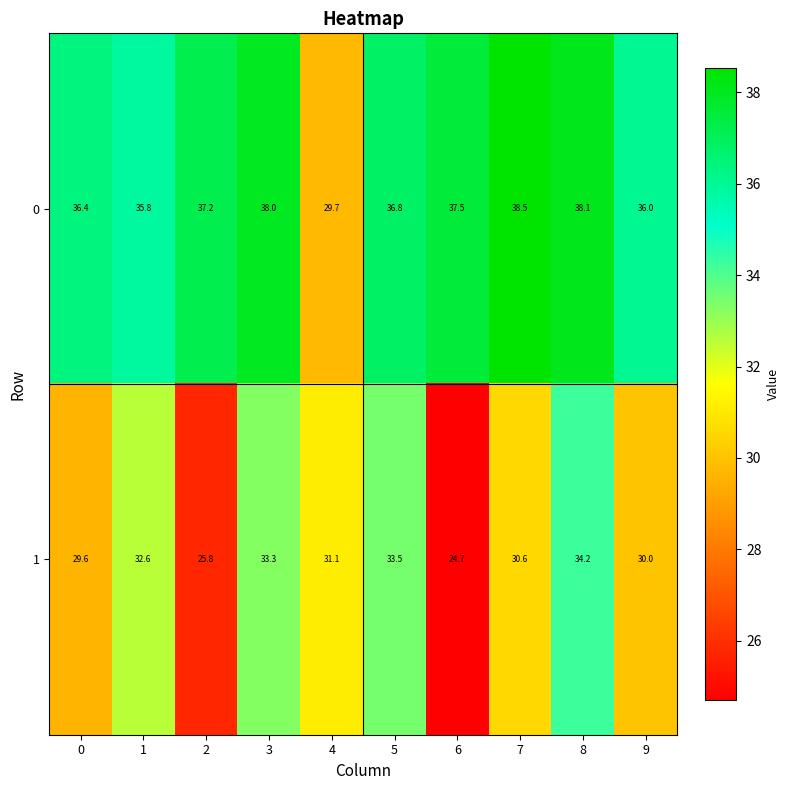

What is the difference between the maximum and minimum values in the 1 series?

9.5